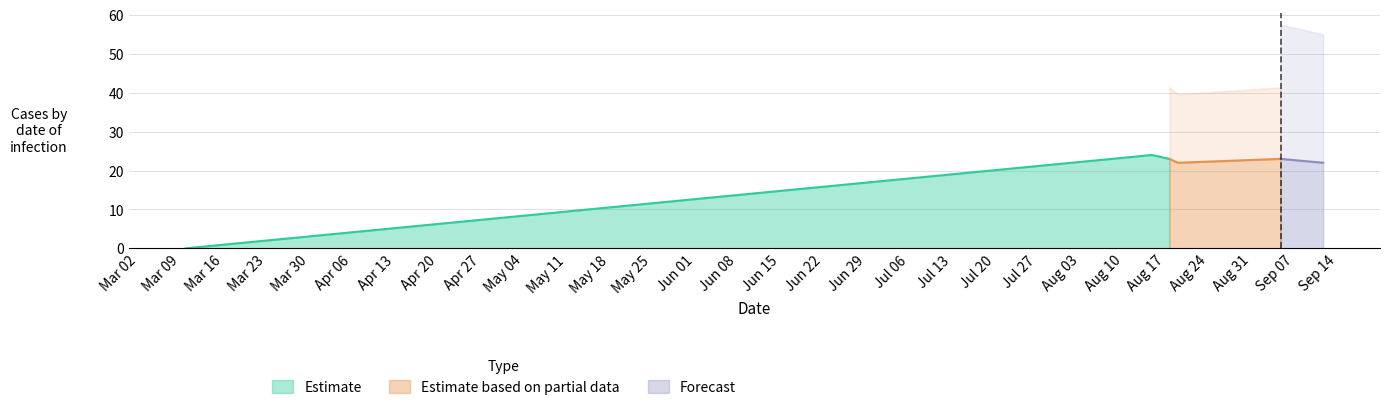

What is the maximum value for Estimate?

24